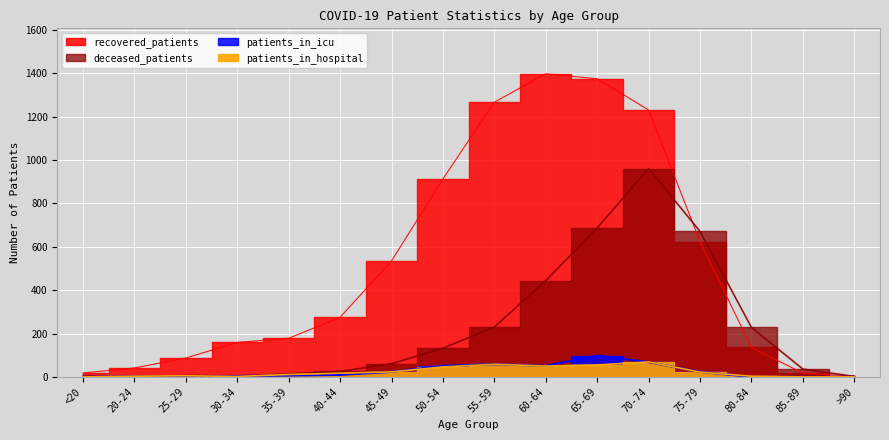

True or false: patients_in_hospital has a value of 35 at >90.

False